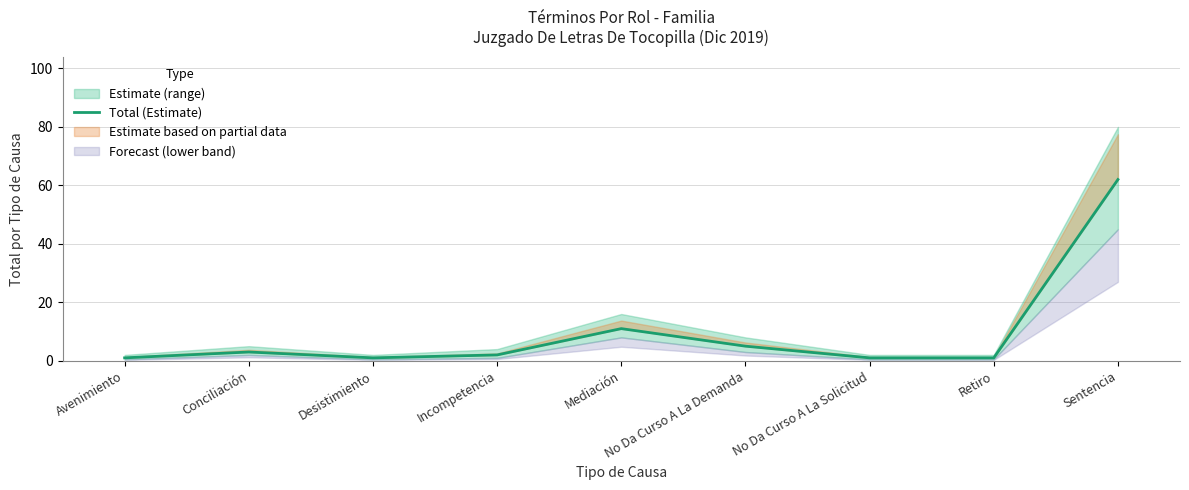

Rank the categories by value from lowest to highest.

Avenimiento, Desistimiento, No Da Curso A La Solicitud, Retiro, Incompetencia, Conciliación, No Da Curso A La Demanda, Mediación, Sentencia